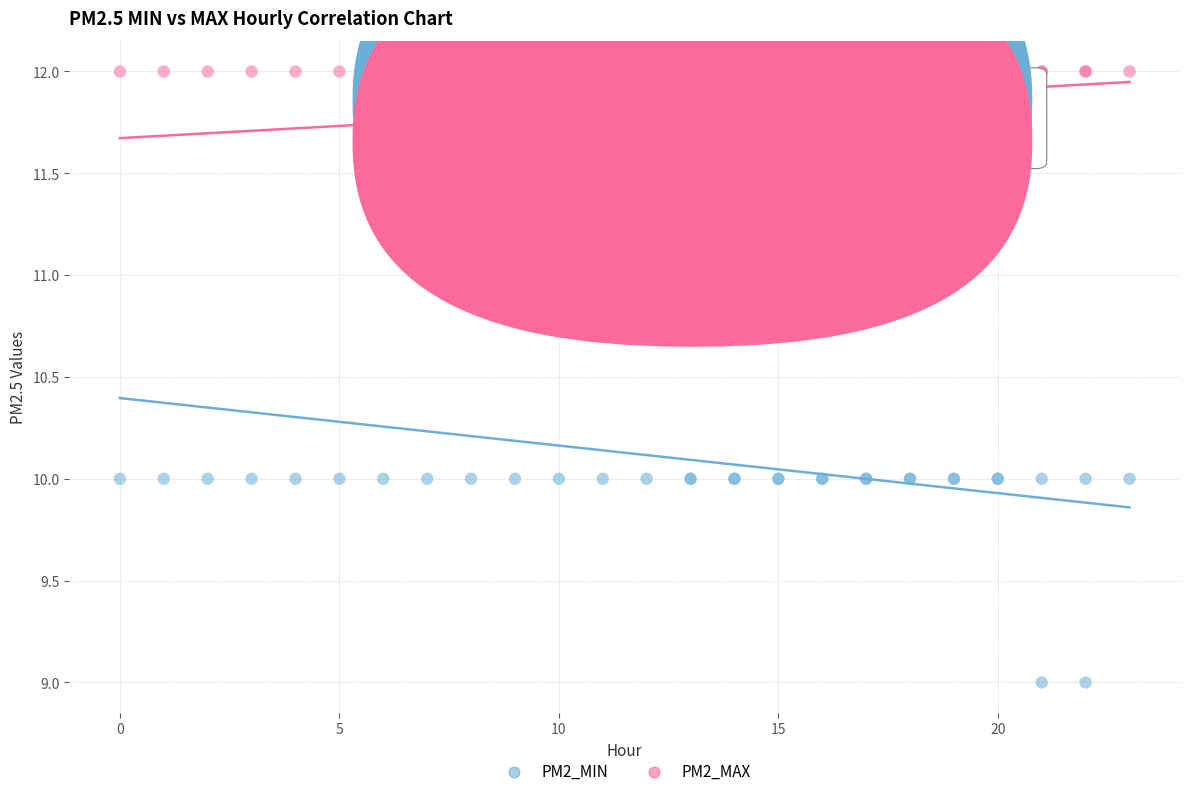

Which series has the largest Y range (max minus min)?

PM2_MIN